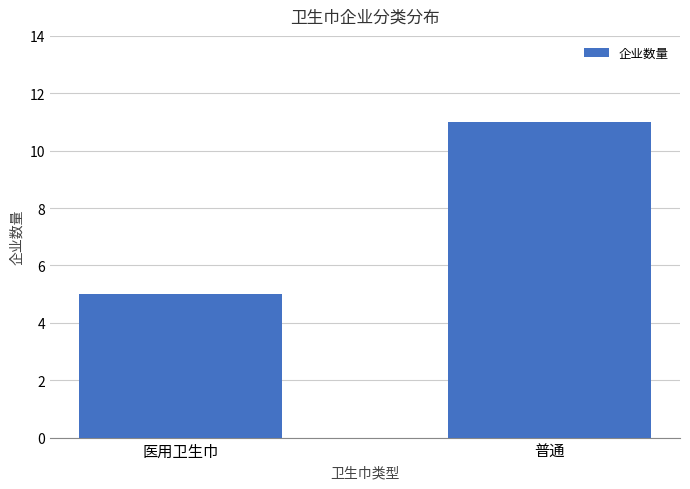

What is the label of the 1st bar from the left?

医用卫生巾